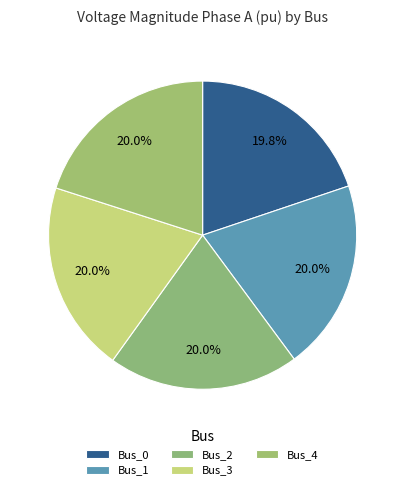

Which slice is the smallest?

Bus_0